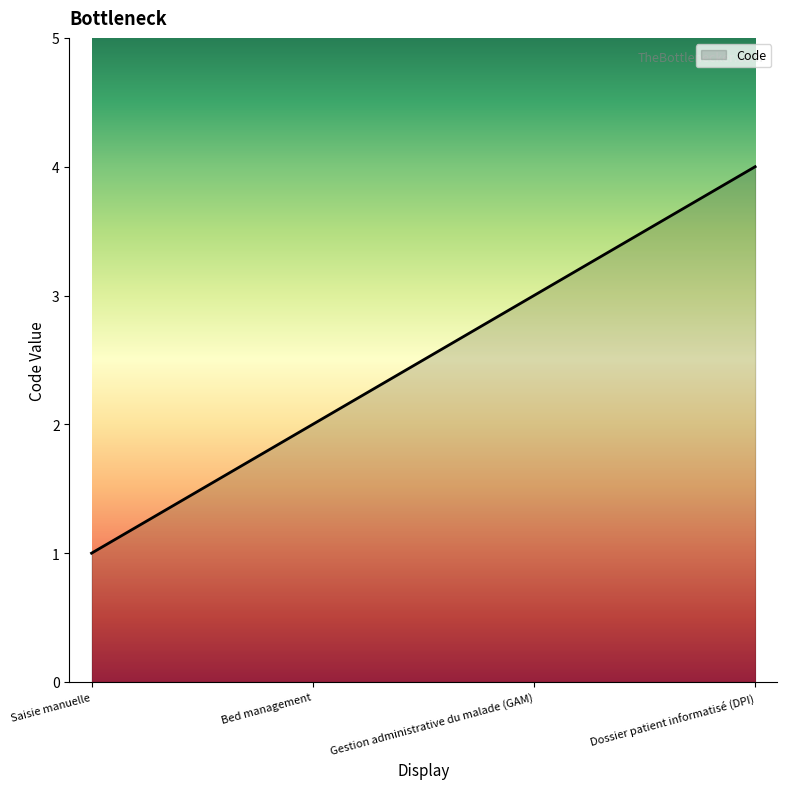

Is it true that the value at Dossier patient informatisé (DPI) is 6?

False